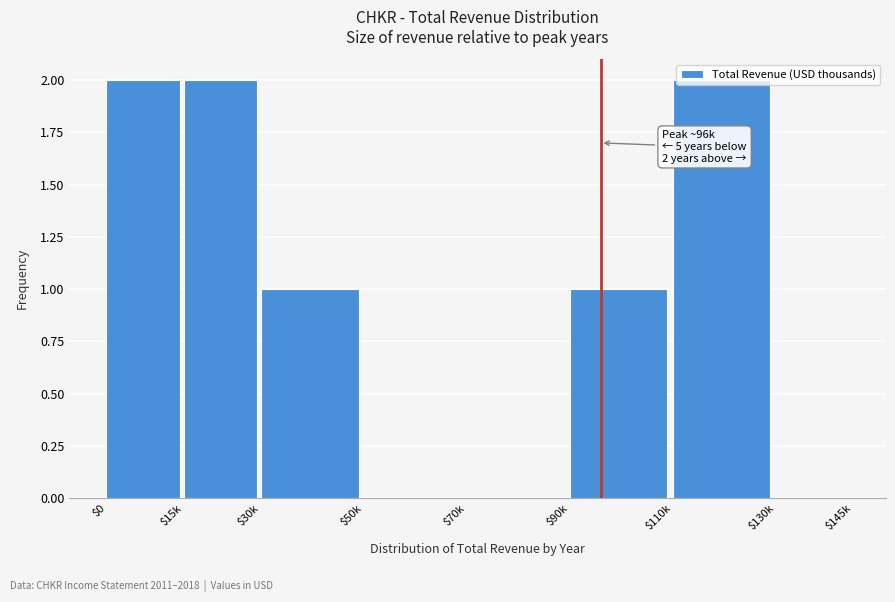

Is it true that the value at $0 is 3?

False